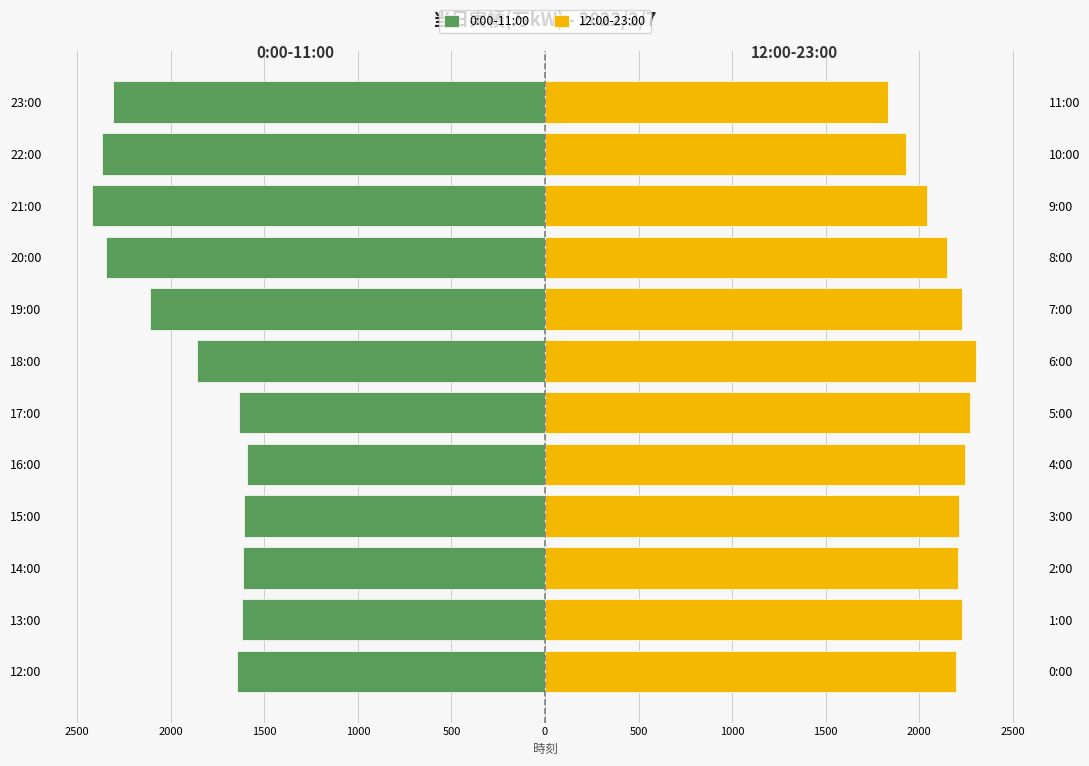

What is the minimum value shown in the chart?

-2423